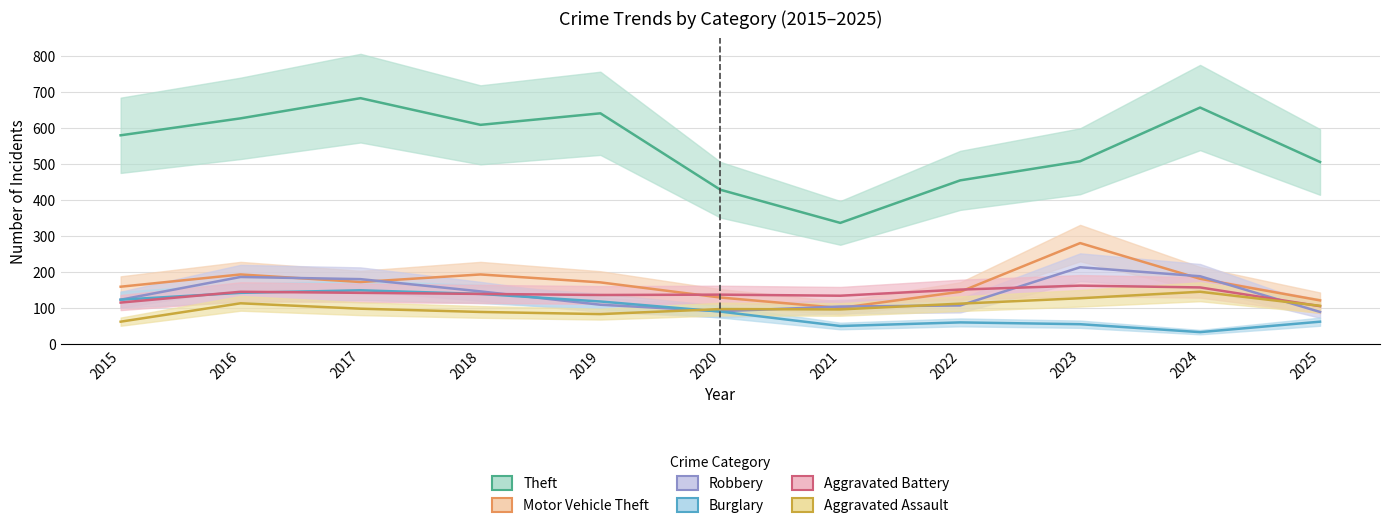

True or false: Robbery and Burglary intersect in this chart.

True